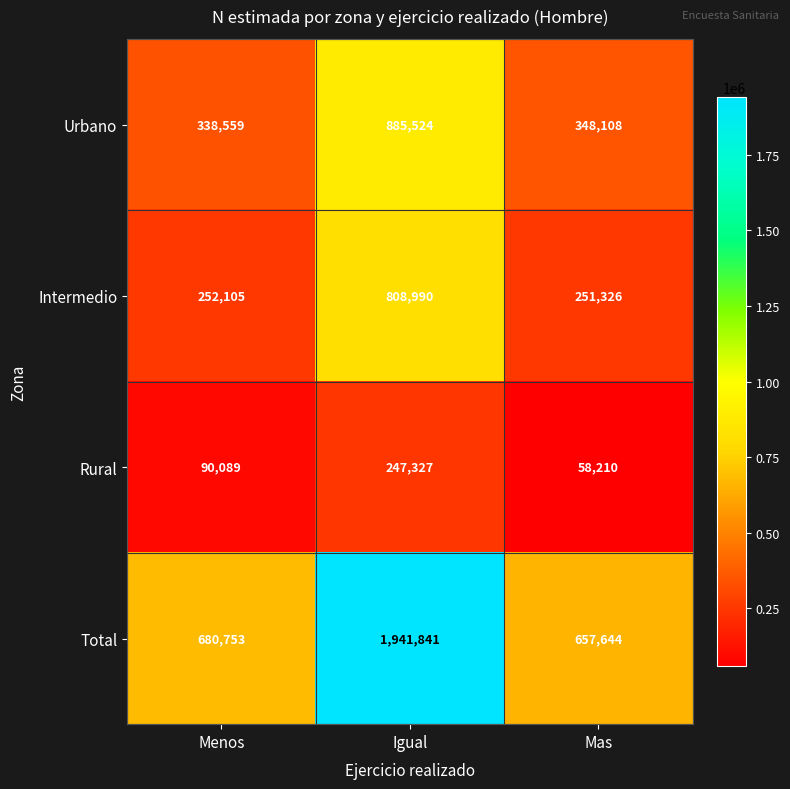

Reading right to left, transcribe all the data shown in this chart.

Urbano: Mas=348108	Igual=885524	Menos=338559
Intermedio: Mas=251326	Igual=808990	Menos=252105
Rural: Mas=58210	Igual=247327	Menos=90089
Total: Mas=657644	Igual=1941841	Menos=680753